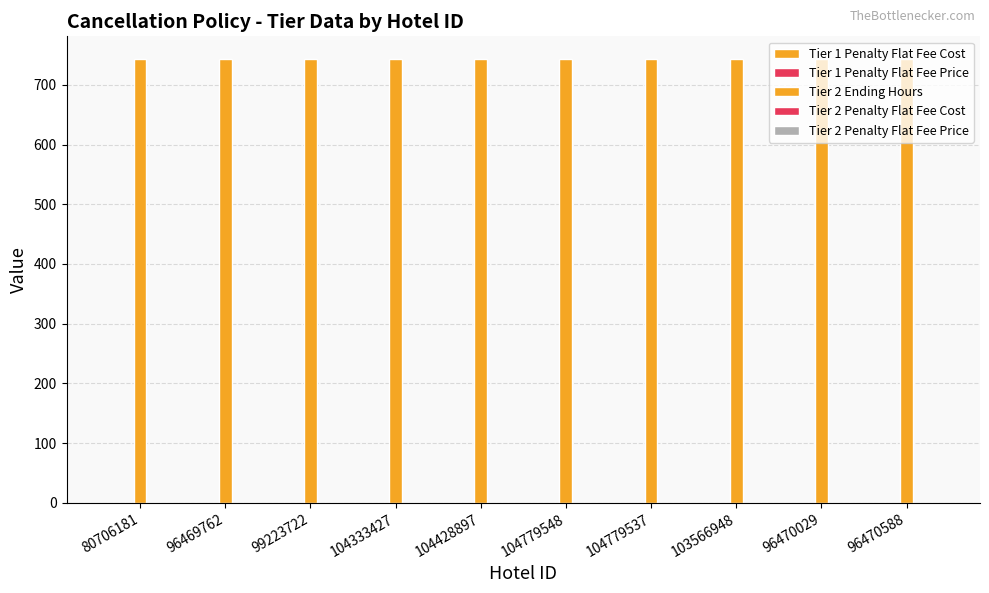

At which category is the sum across all series the highest?

80706181